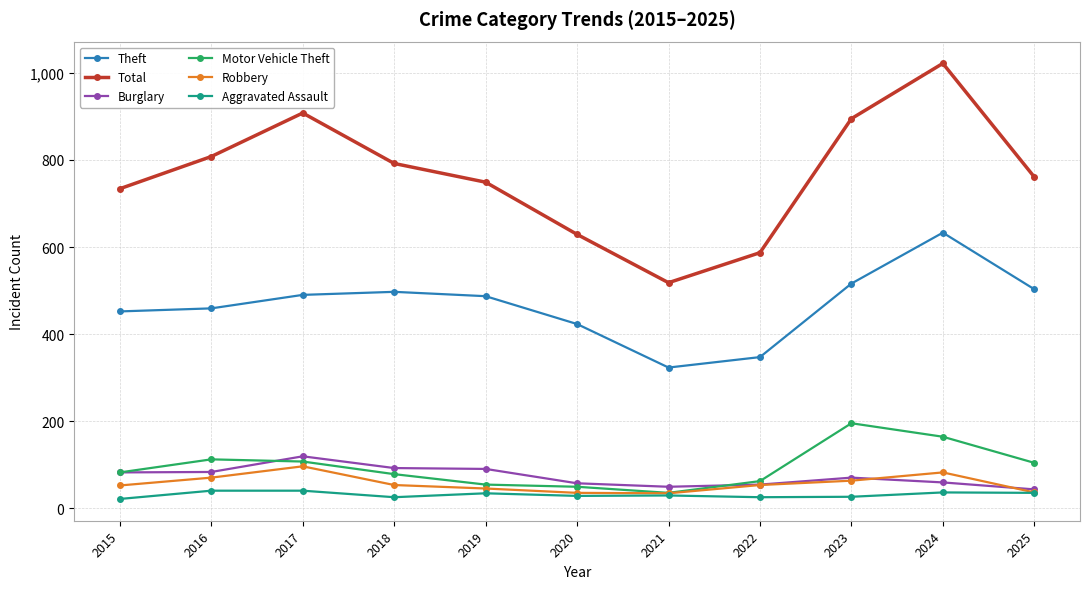

Which series changed the most between 2016 and 2022?

Total